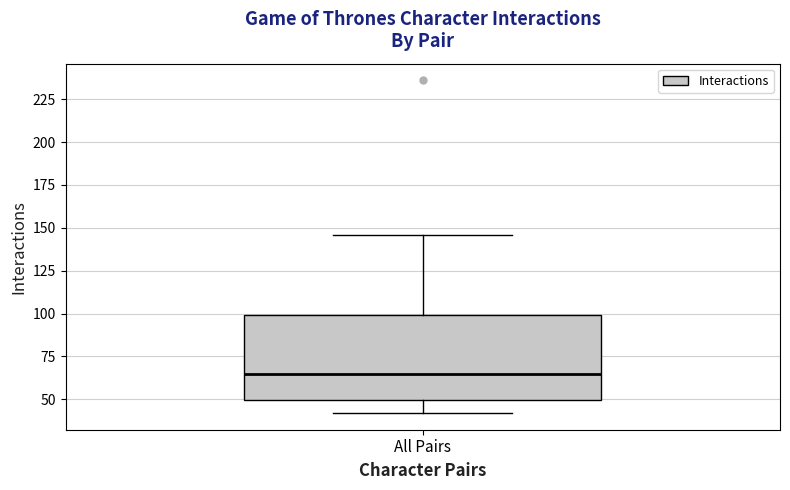

Read this box plot against the y-axis: the position of the median line, the range covered by the box, and the ends of both whiskers. The values are not printed on the chart, so give them approximately, as read against the axis.

median 65, box 50 to 100, whiskers 40 to 145